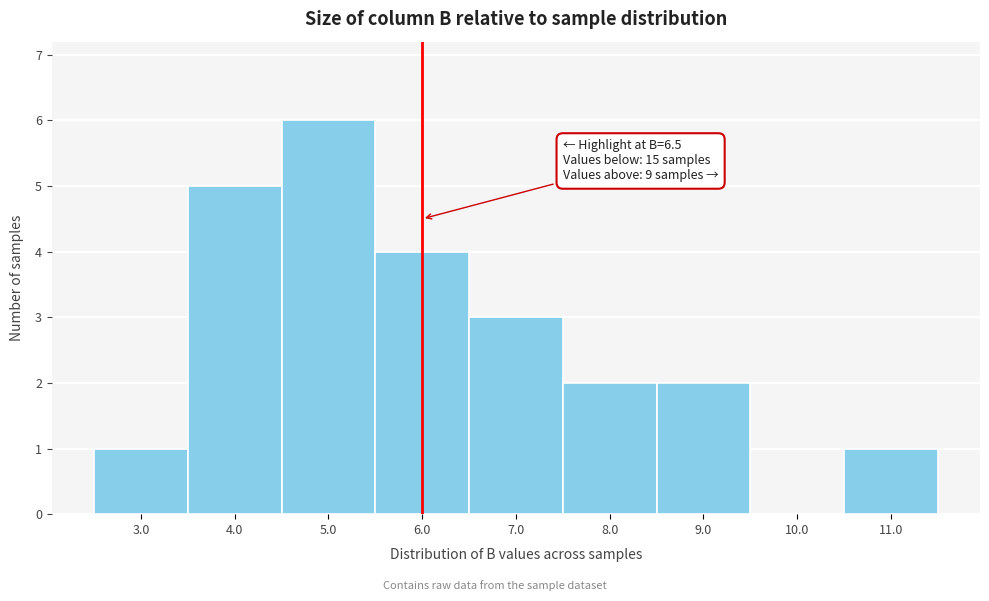

Reading left to right, transcribe all the data shown in this chart.

3.0=1	4.0=5	5.0=6	6.0=4	7.0=3	8.0=2	9.0=2	10.0=0	11.0=1